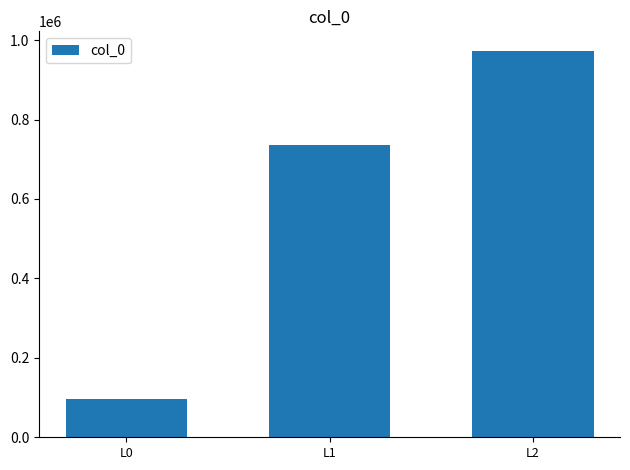

Reading left to right, list all the values displayed in this chart.

97048	736271	973476